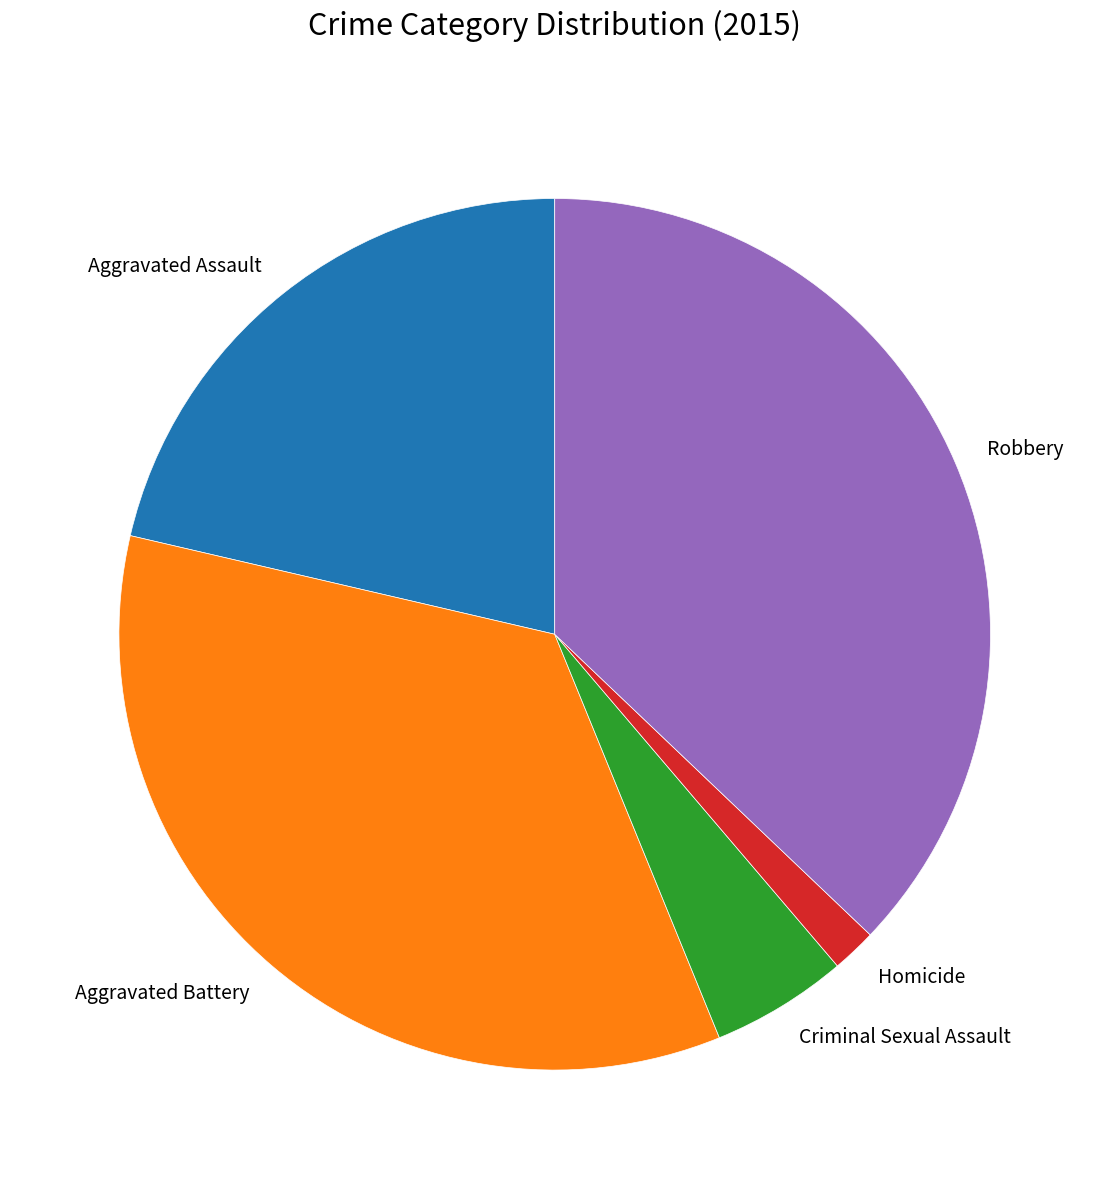

Which has a higher value, Homicide or Robbery?

Robbery